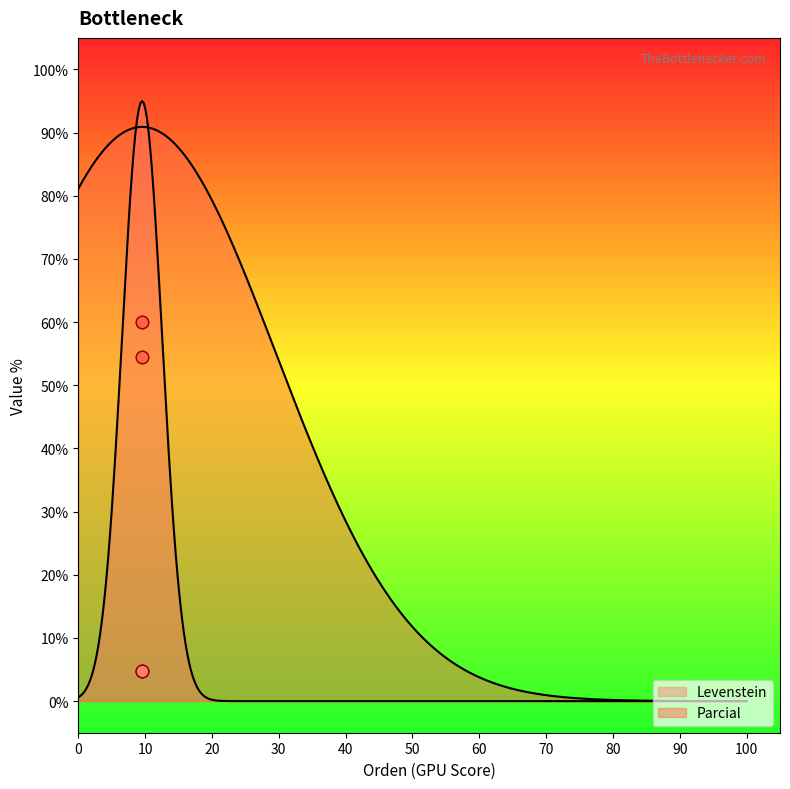

Which series contains the highest Y value?

Parcial